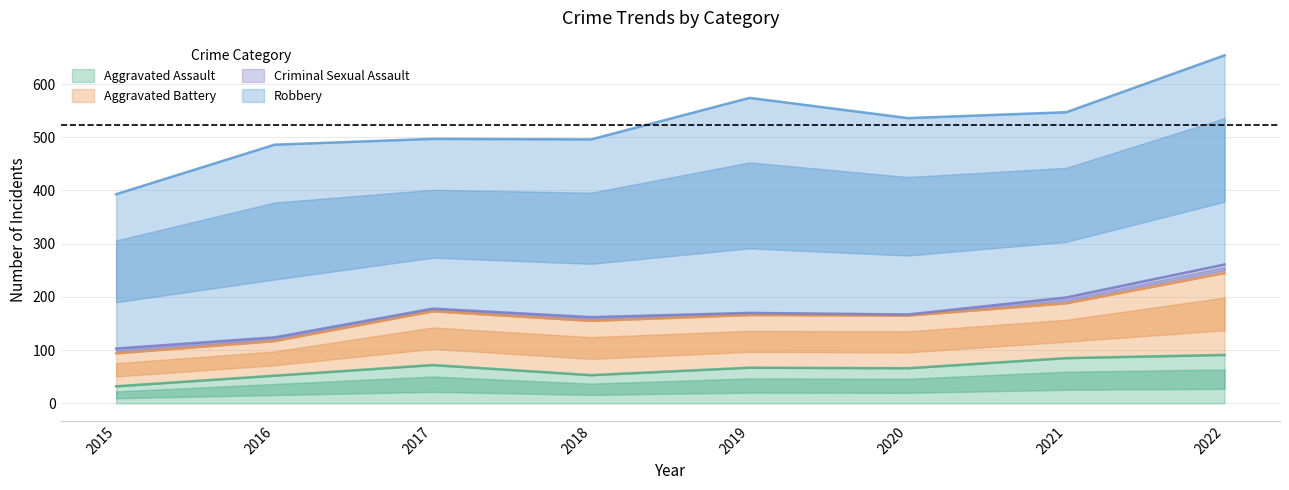

Which category has the lowest value across all series?

2020